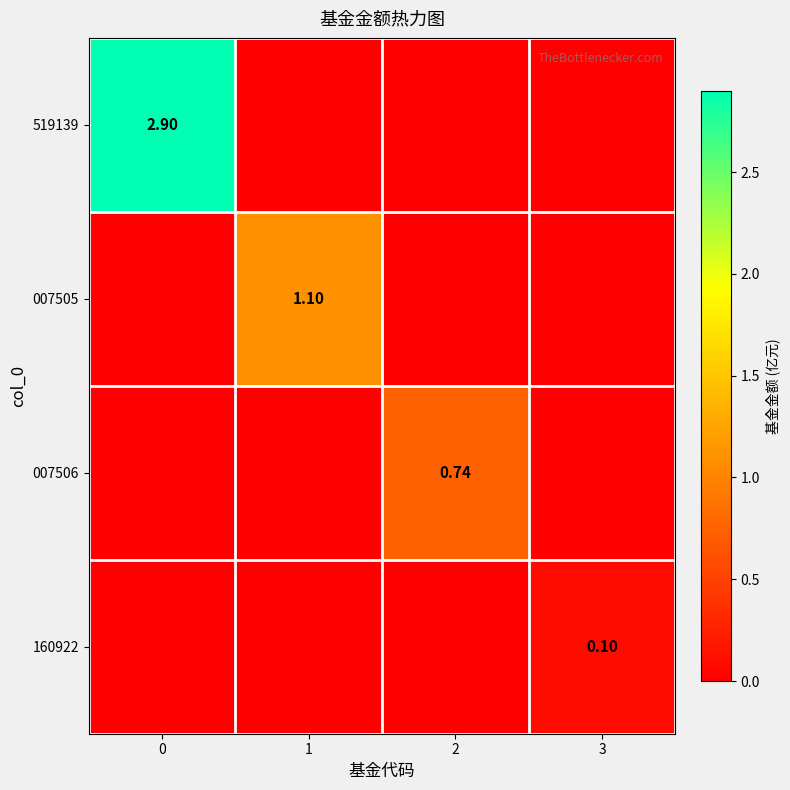

Is the value of 519139 at 2 greater than the value of 160922 at 0?

No